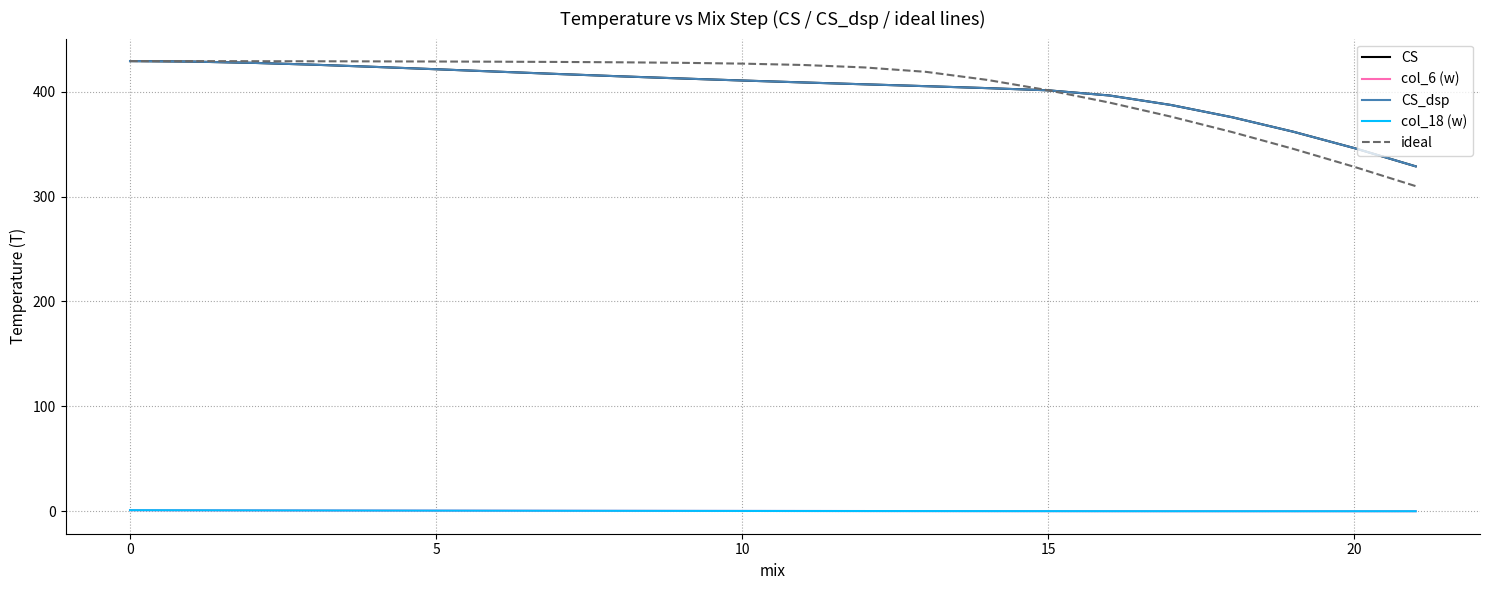

What is the difference between the maximum and second lowest values in the ideal series?

100.9